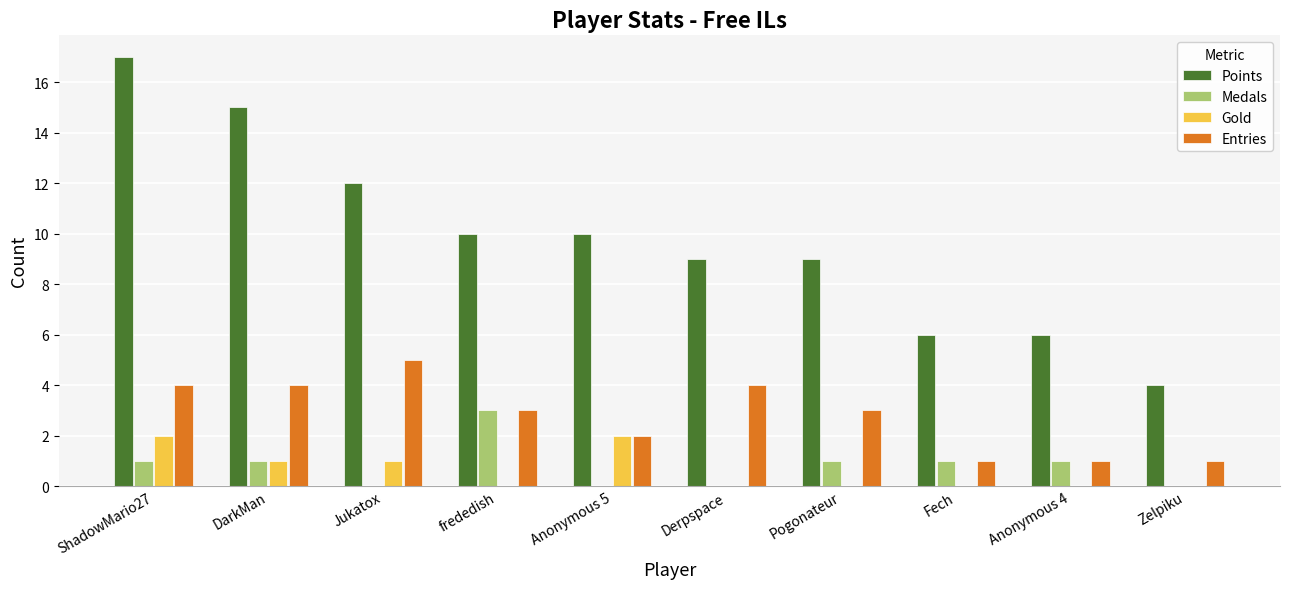

Are the bars grouped side by side (vs. stacked)?

Yes